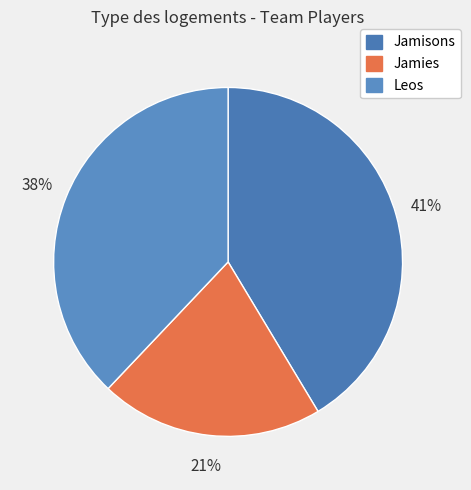

What is the total percentage of Jamies and Leos?

58.6%